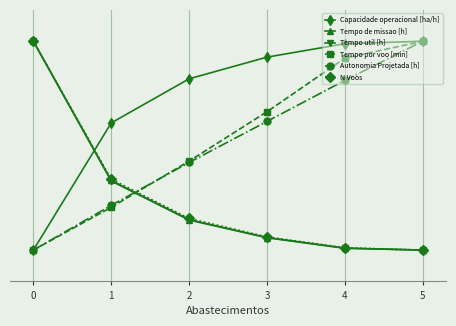

True or false: Tempo util [h] has more than 1 interior local peaks.

False